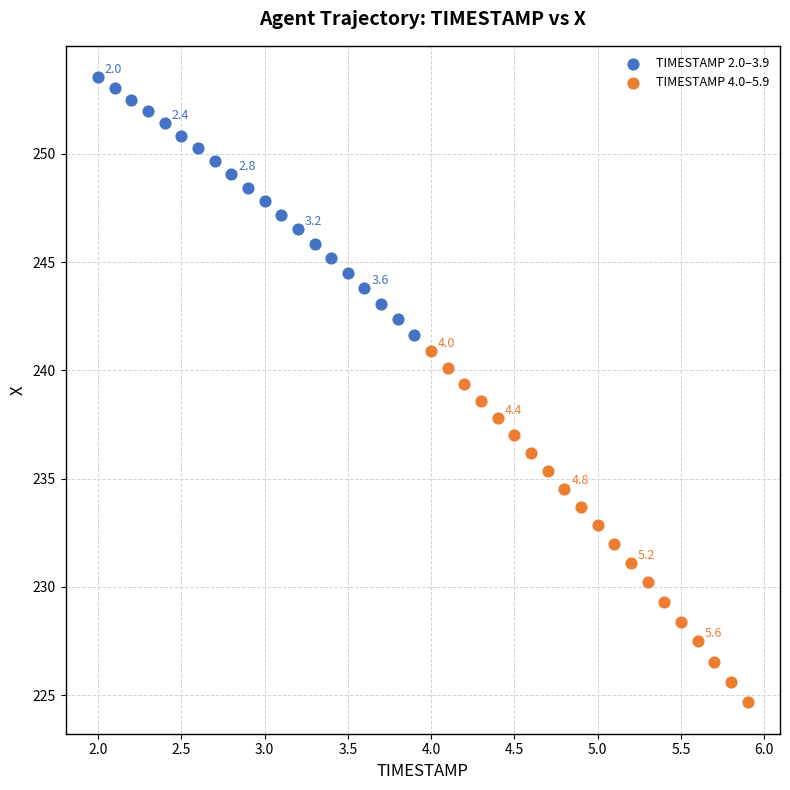

Which series reaches the maximum Y coordinate?

TIMESTAMP 2.0–3.9